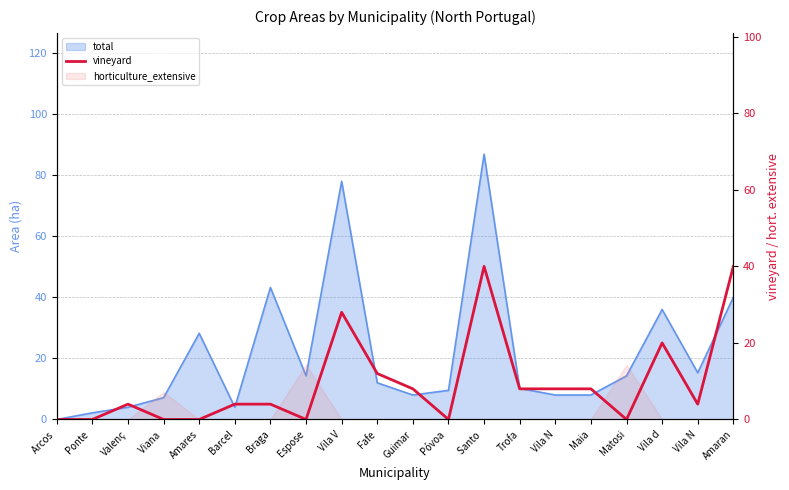

What is the label of the 14th point from the left?

Trofa